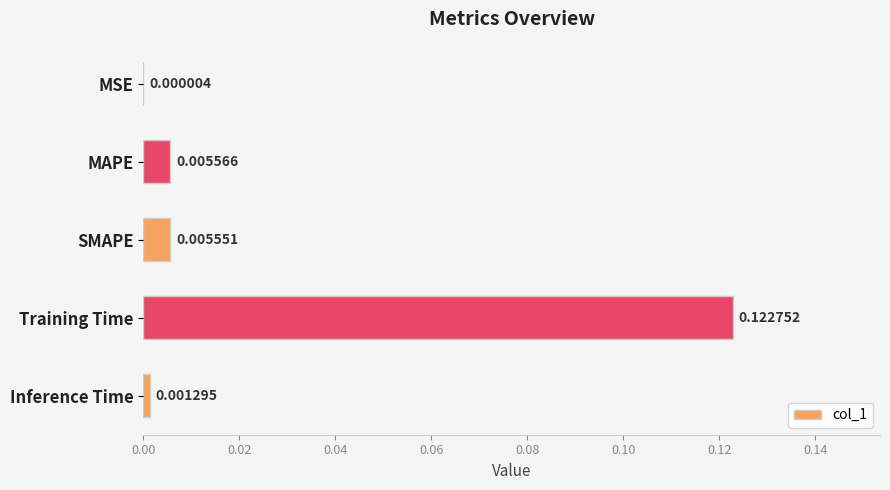

Which category has the highest value across all series?

Training Time